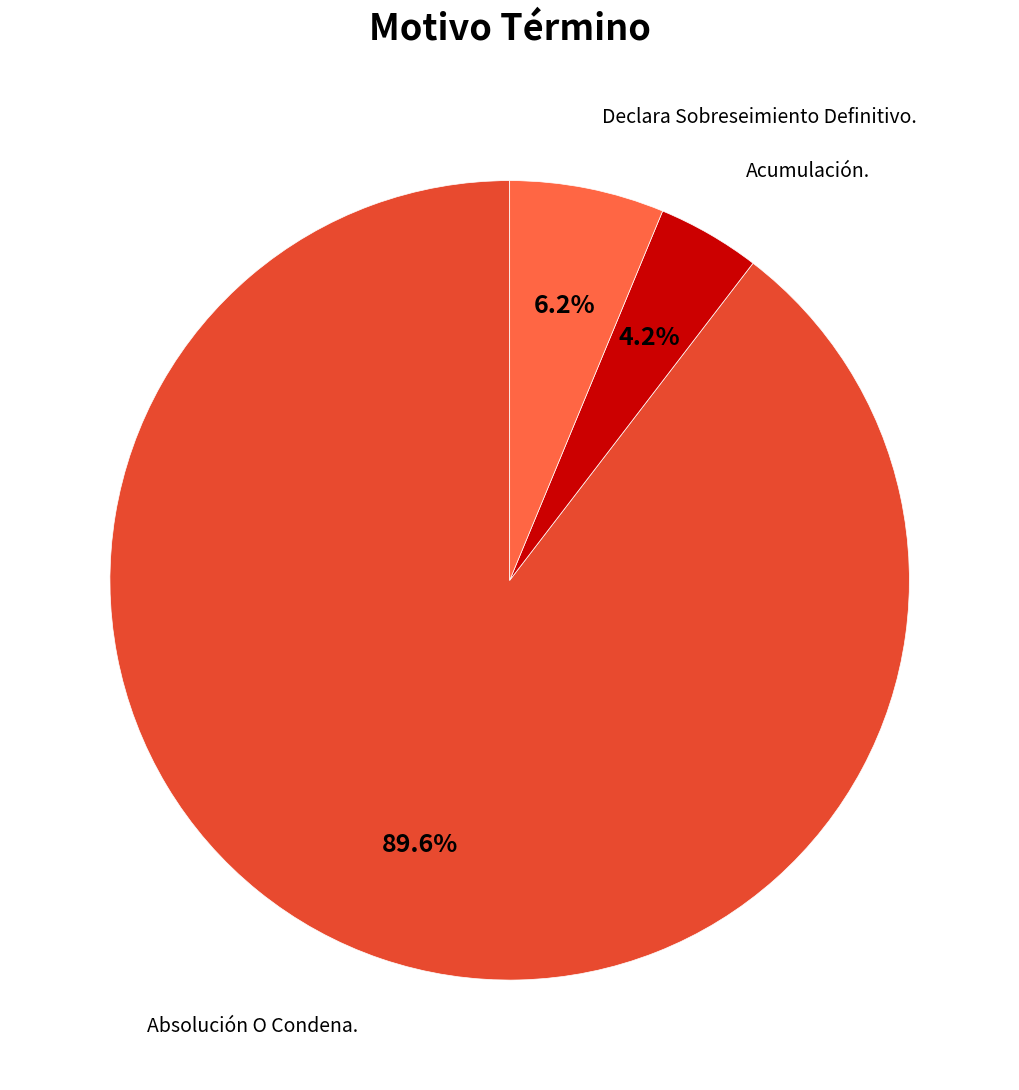

Is there a majority slice in this chart?

Yes